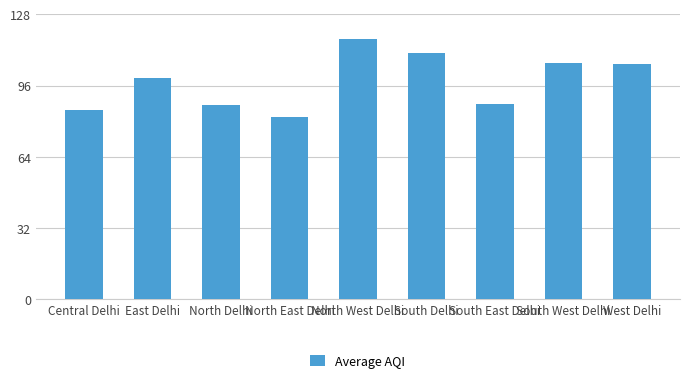

At which category does the chart reach its peak across all series?

North West Delhi